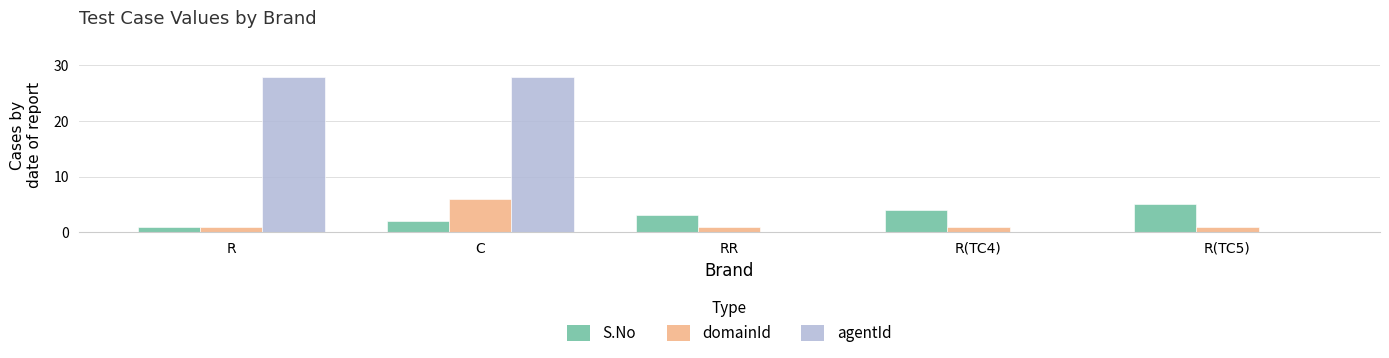

Is it true that S.No equals 5 at RR?

False